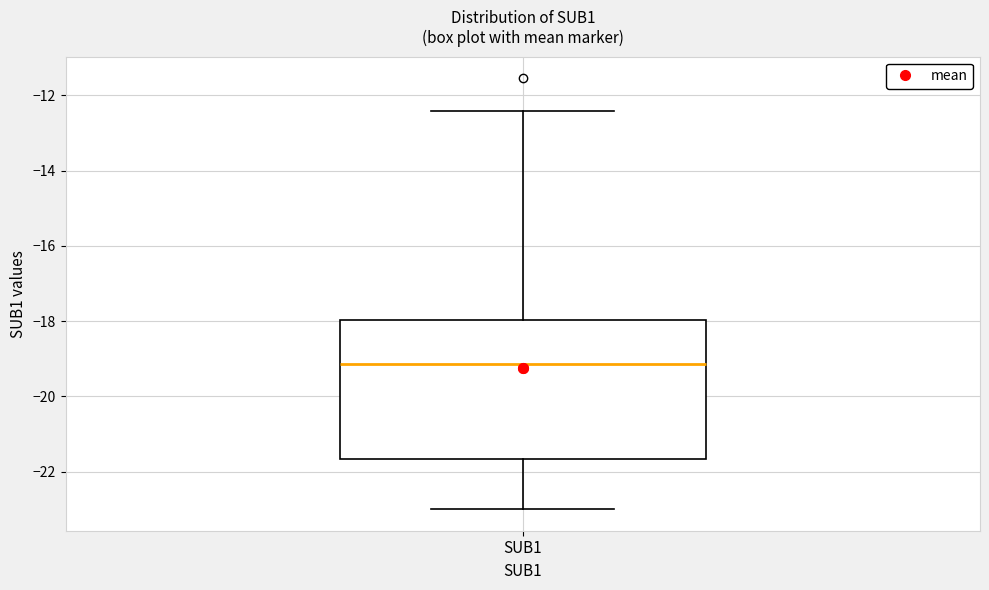

Where is the lower edge of the box for SUB1 on the y-axis? The values are not printed on the chart, so give them approximately, as read against the axis.

-21.6